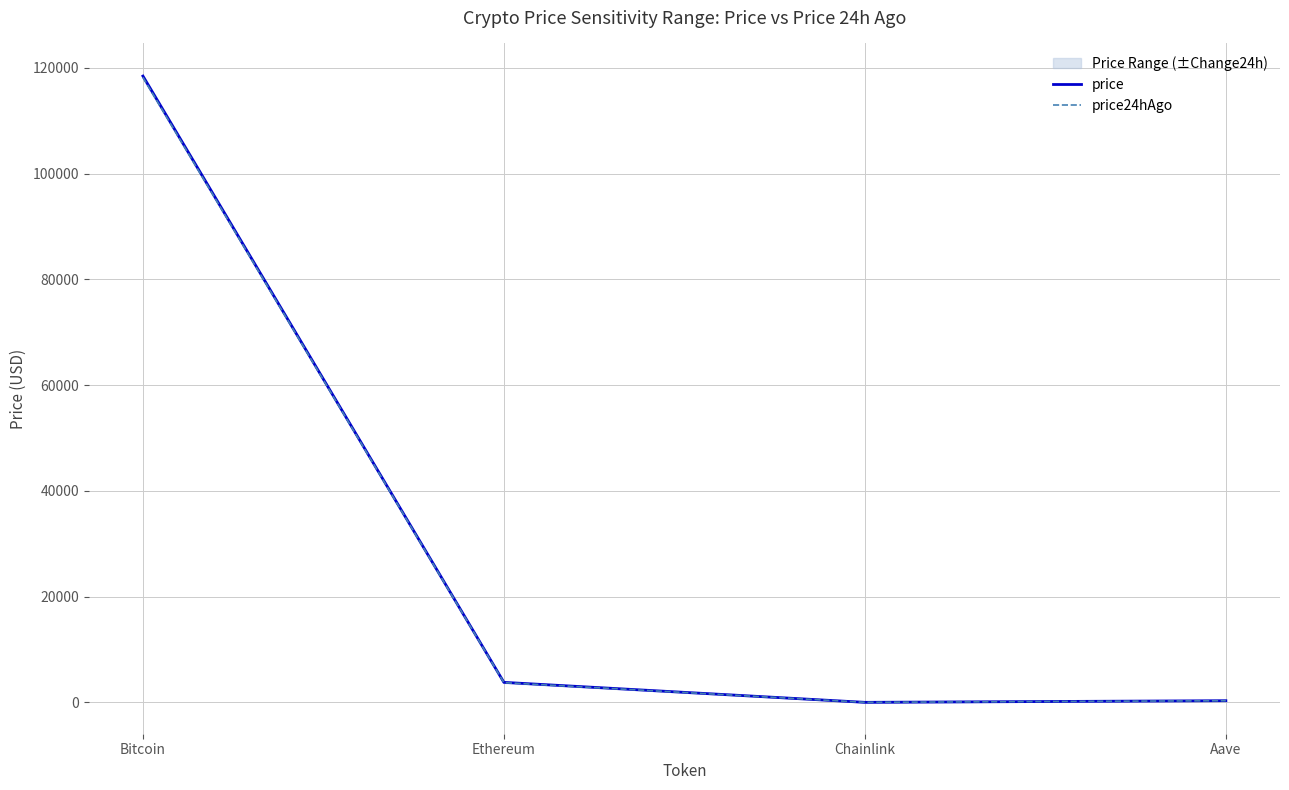

True or false: price24hAgo and price intersect in this chart.

False